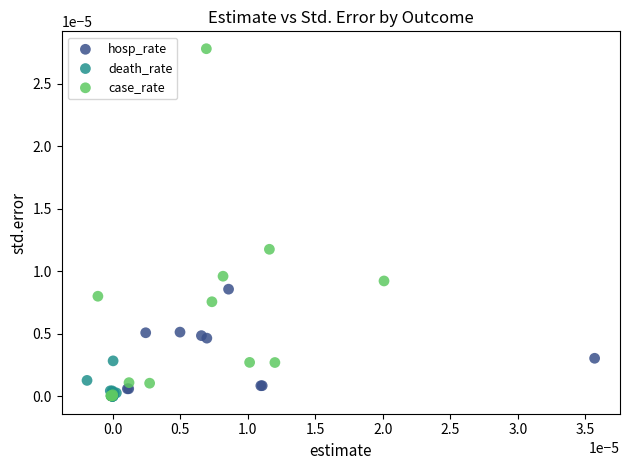

Which series has the largest Y range (max minus min)?

case_rate